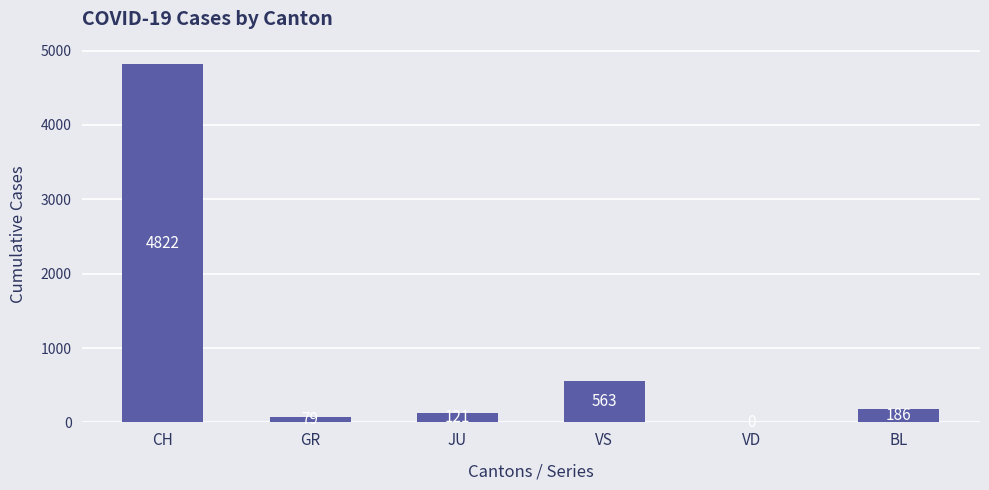

The chart shows a value of 1747 at VD. True or false?

False